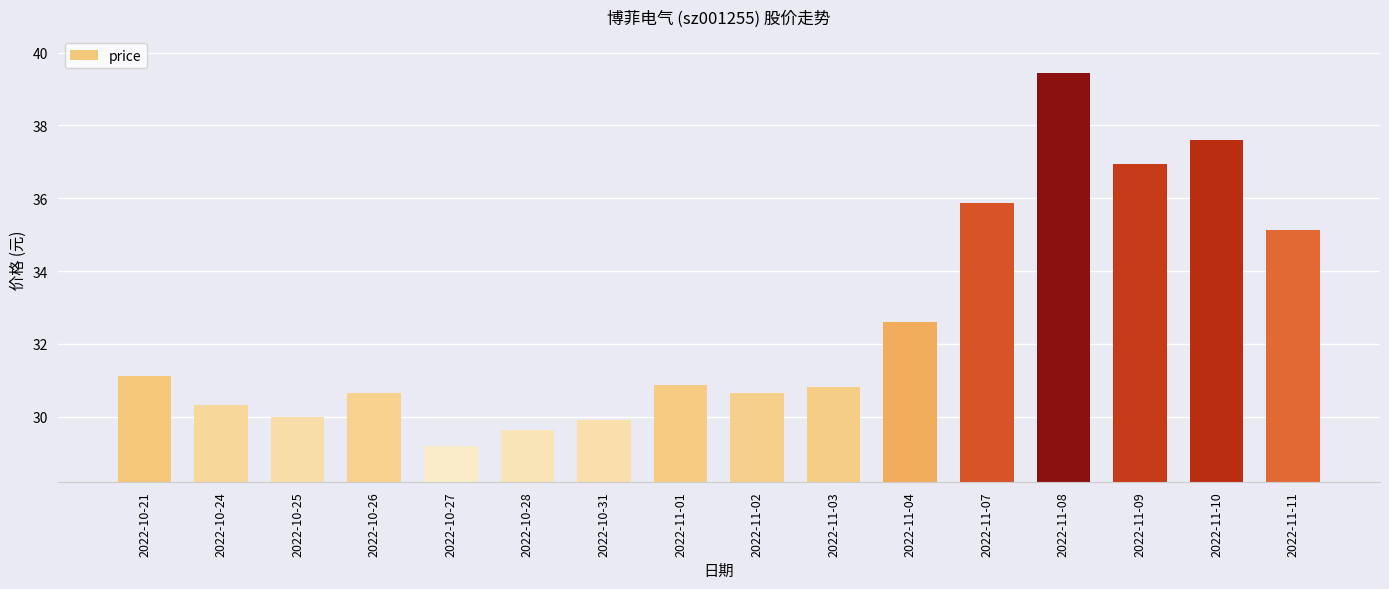

Is it true that the value at 2022-10-26 is 53.2?

False